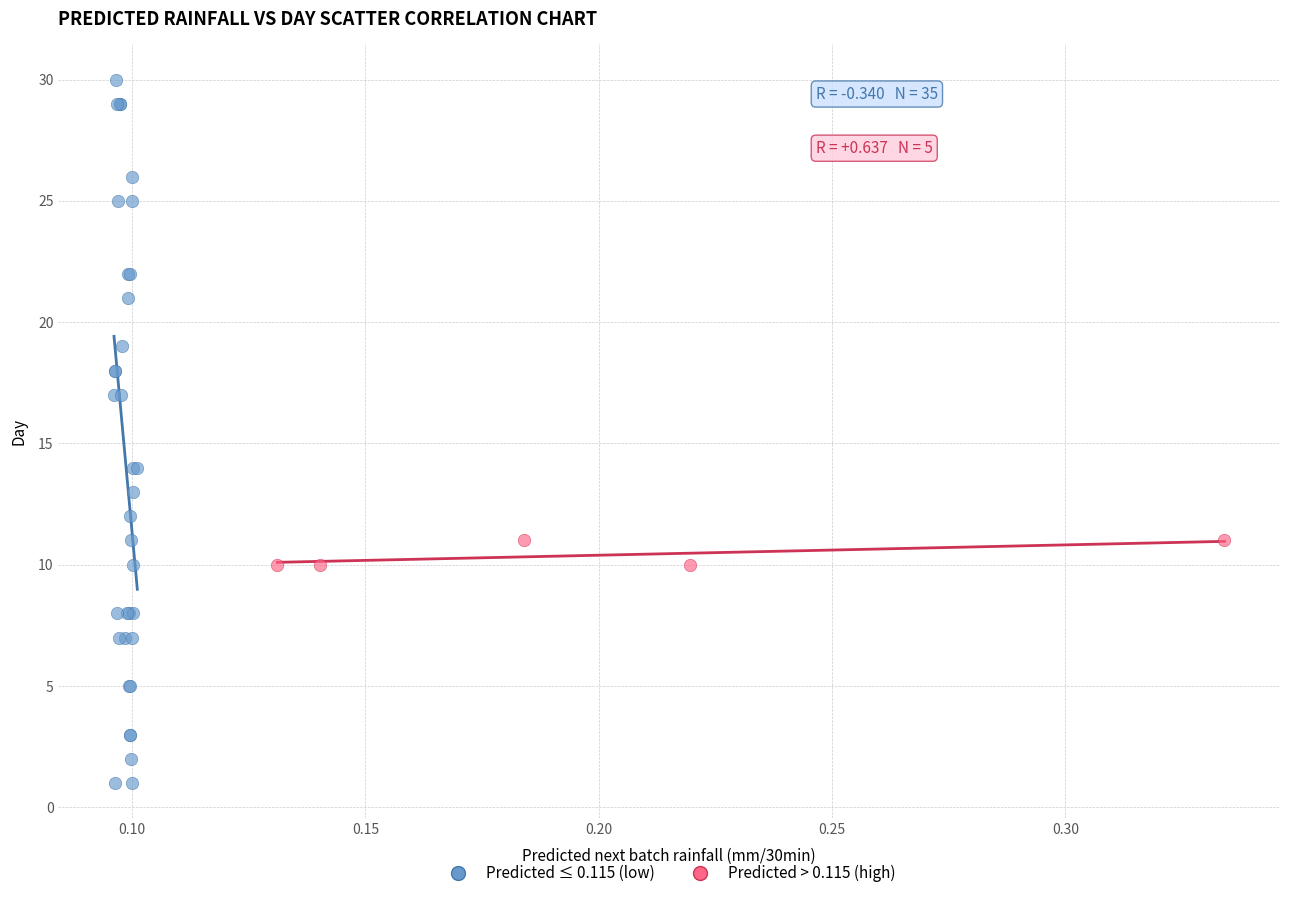

Which series has the widest spread of Y values?

Predicted ≤ 0.115 (low)